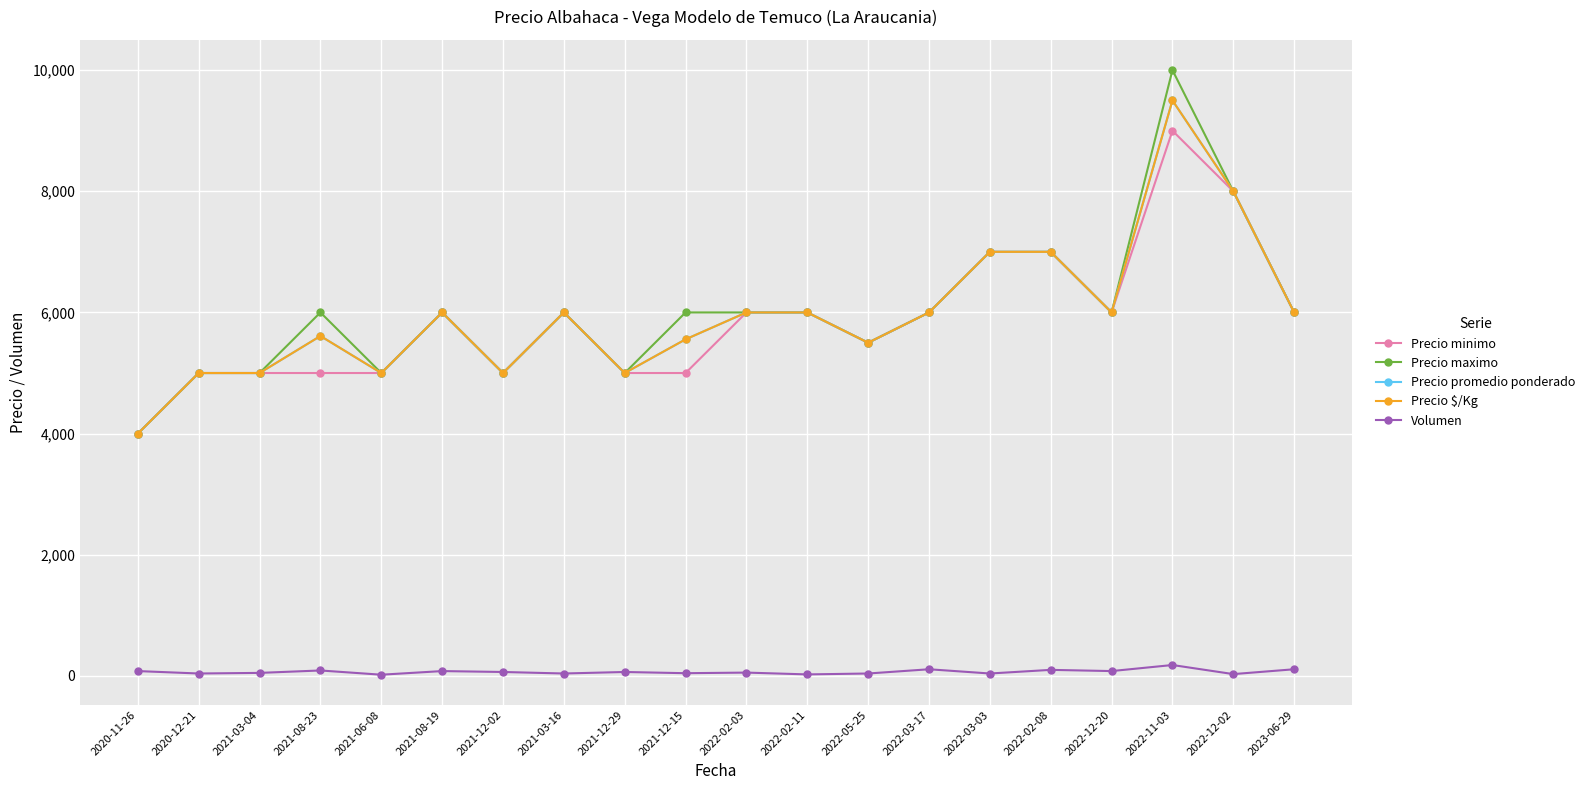

What is the label of the 6th point from the left?

2021-08-19